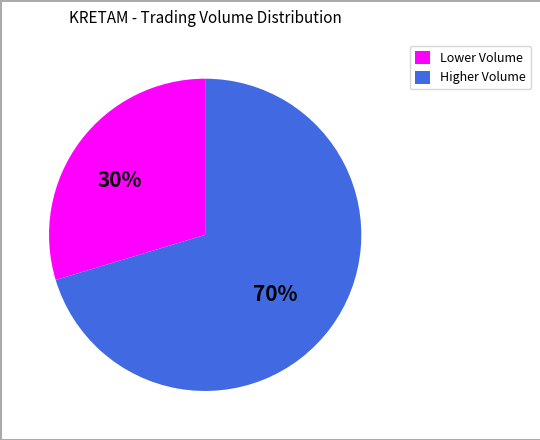

Is there any slice that represents more than half of the pie?

Yes